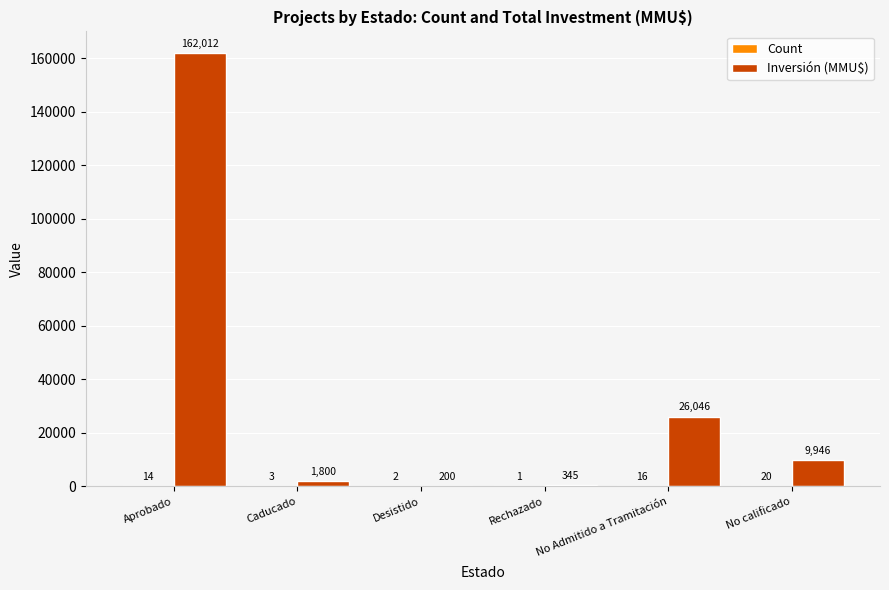

How many series are shown in this chart?

2